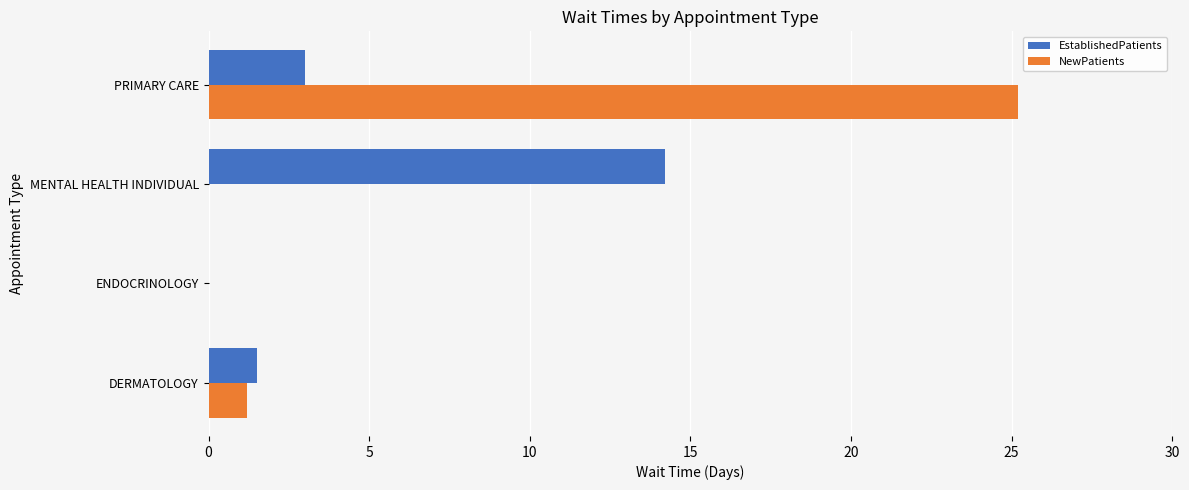

Is it true that EstablishedPatients equals 3.0 at PRIMARY CARE?

True